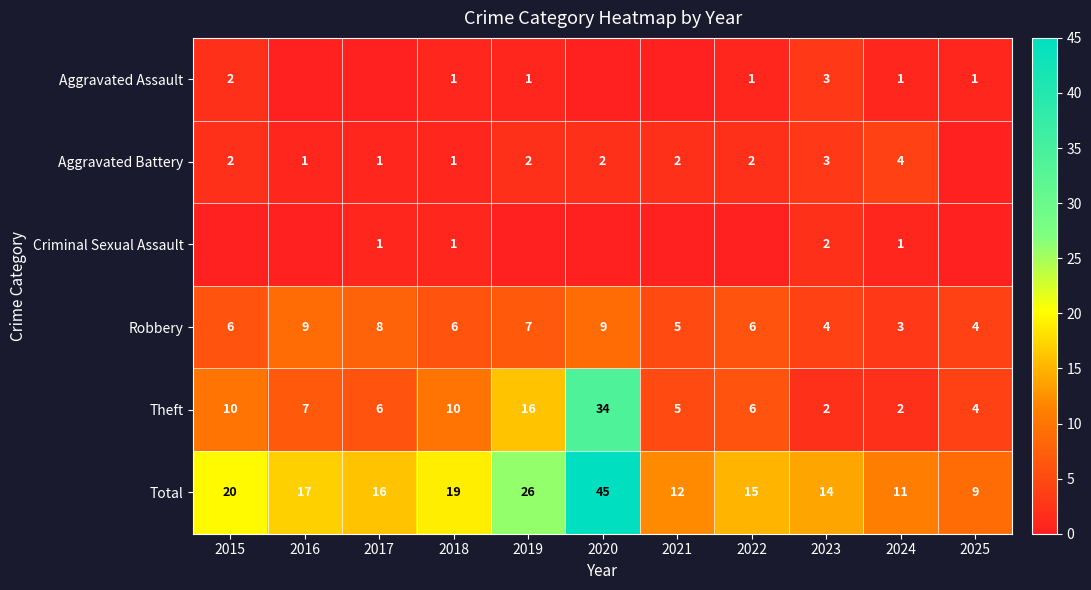

Count the number of data series in this chart.

6